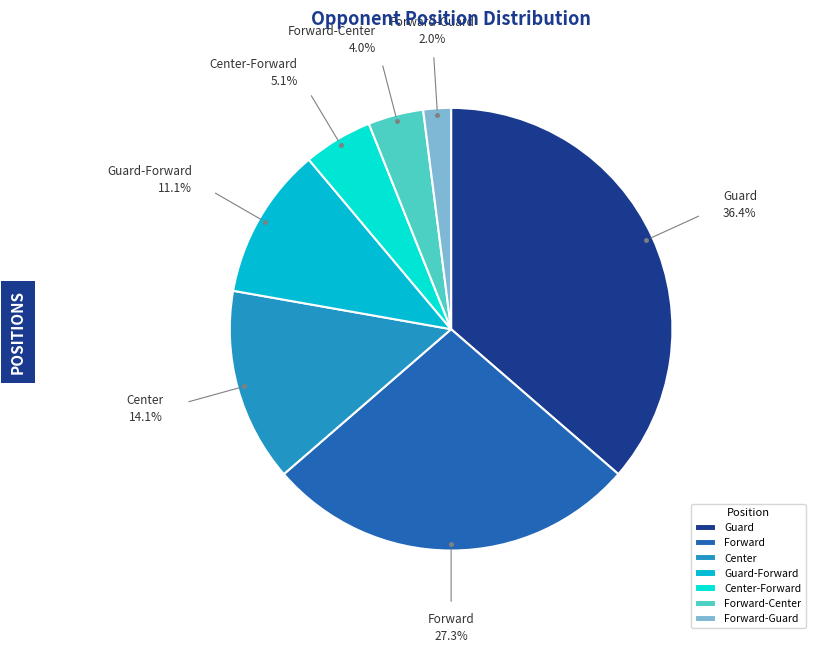

Do Guard and Center together represent more than half of the pie?

Yes